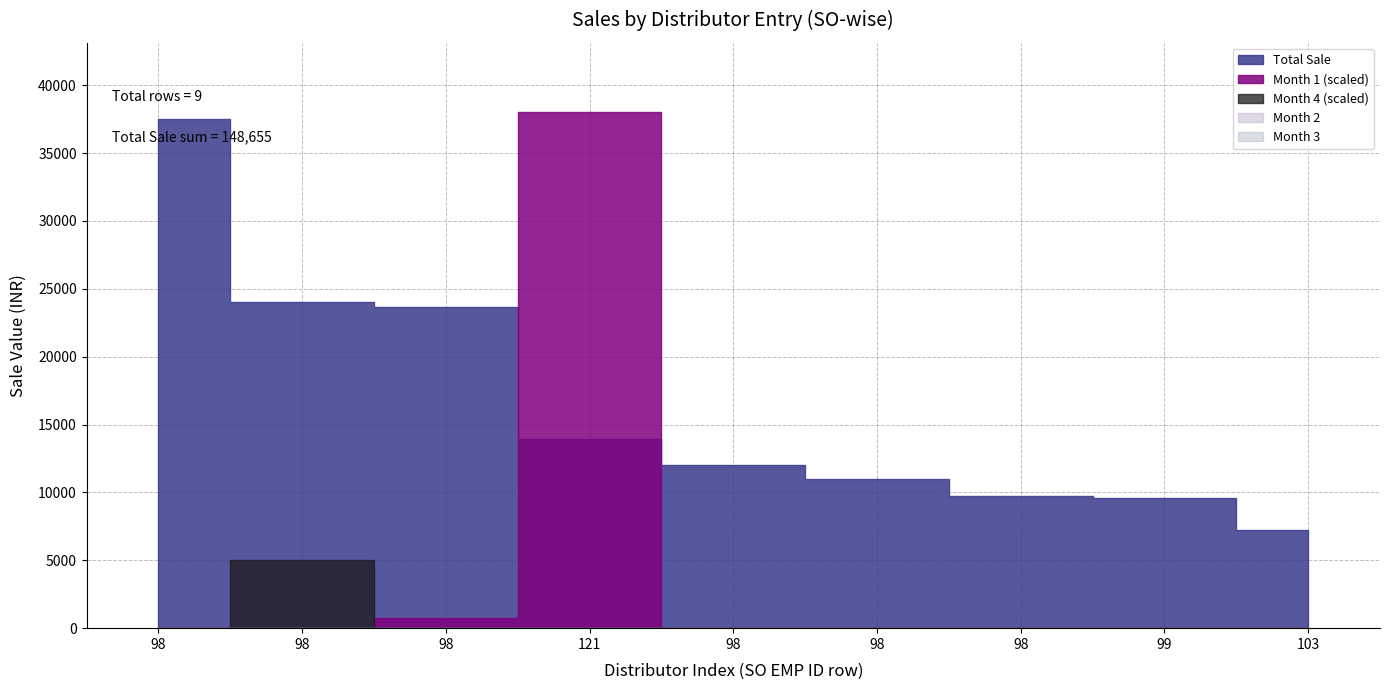

What is the total value across all series at 98?

37500